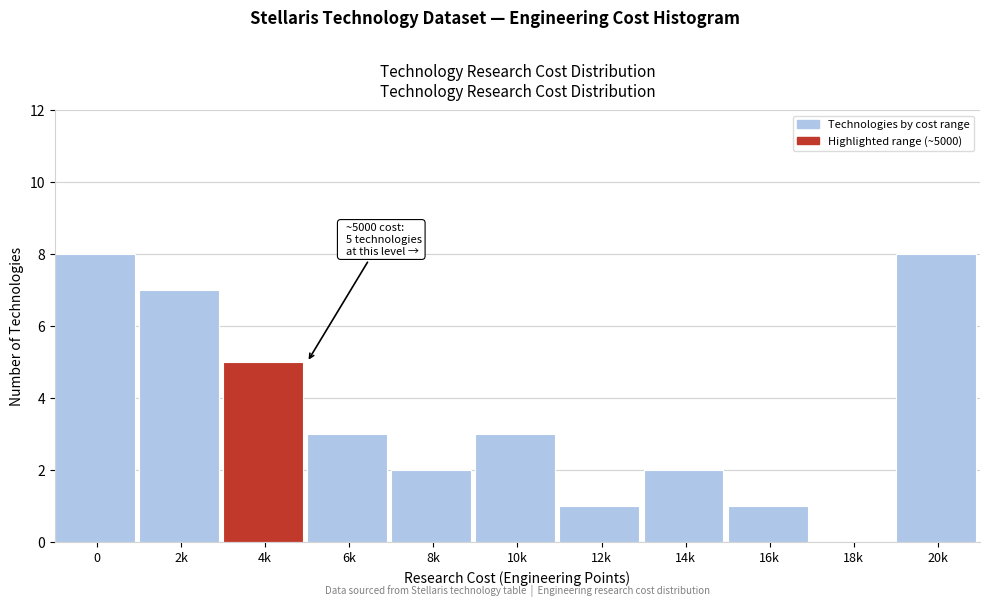

Reading right to left, list all the values displayed in this chart.

20k=8	18k=0	16k=1	14k=2	12k=1	10k=3	8k=2	6k=3	4k=5	2k=7	0=8